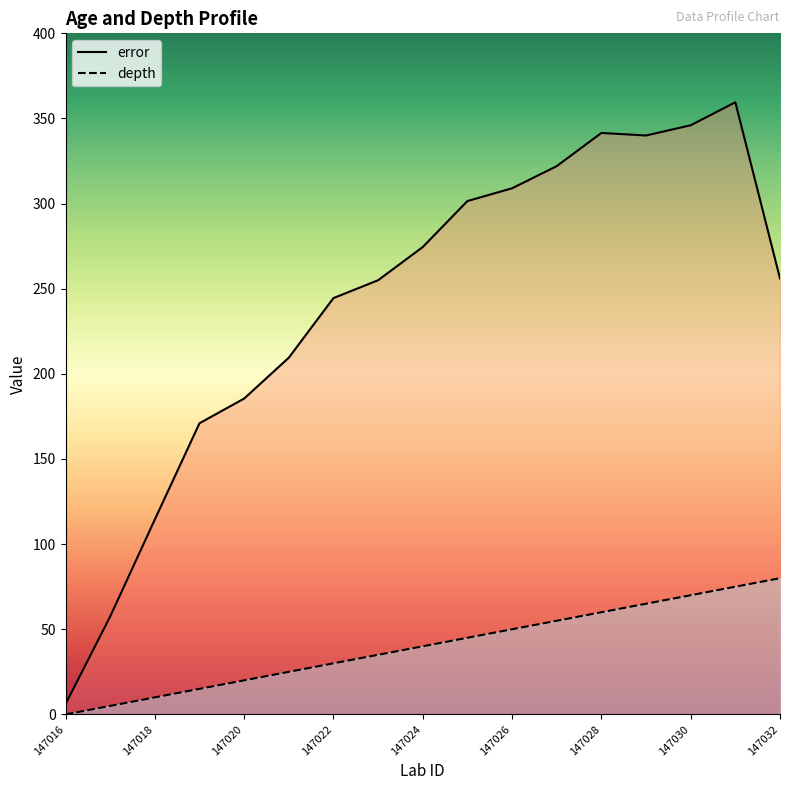

The value of depth at 147020 is 4.6. True or false?

False